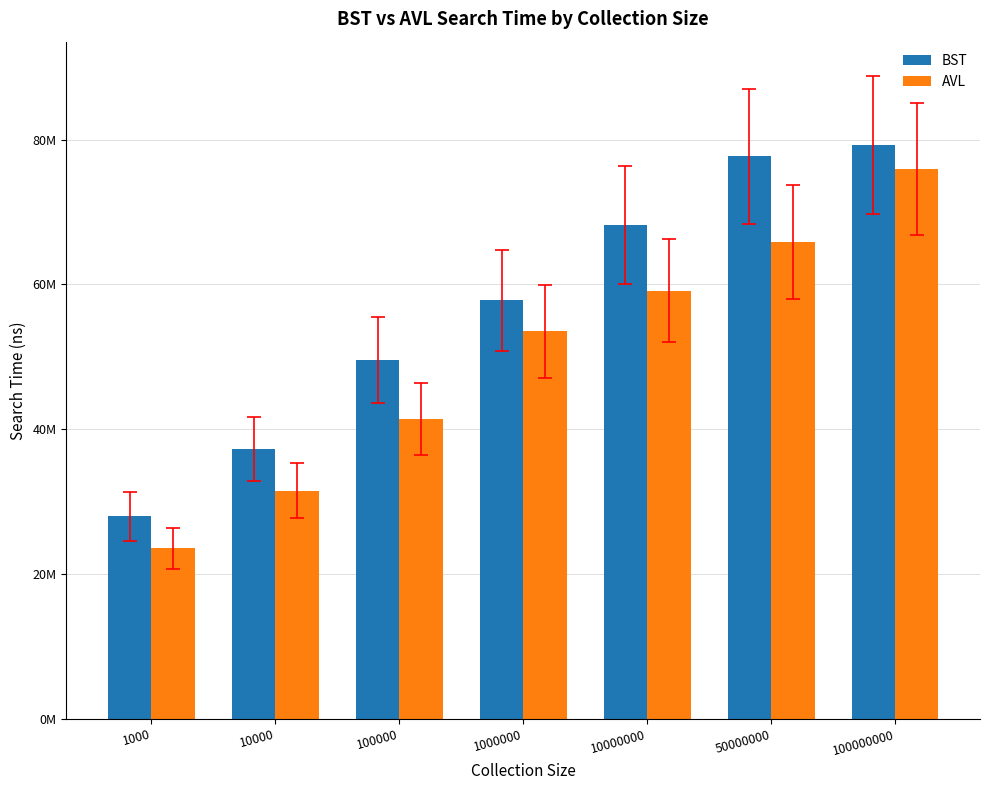

Are the bars grouped side by side (vs. stacked)?

Yes